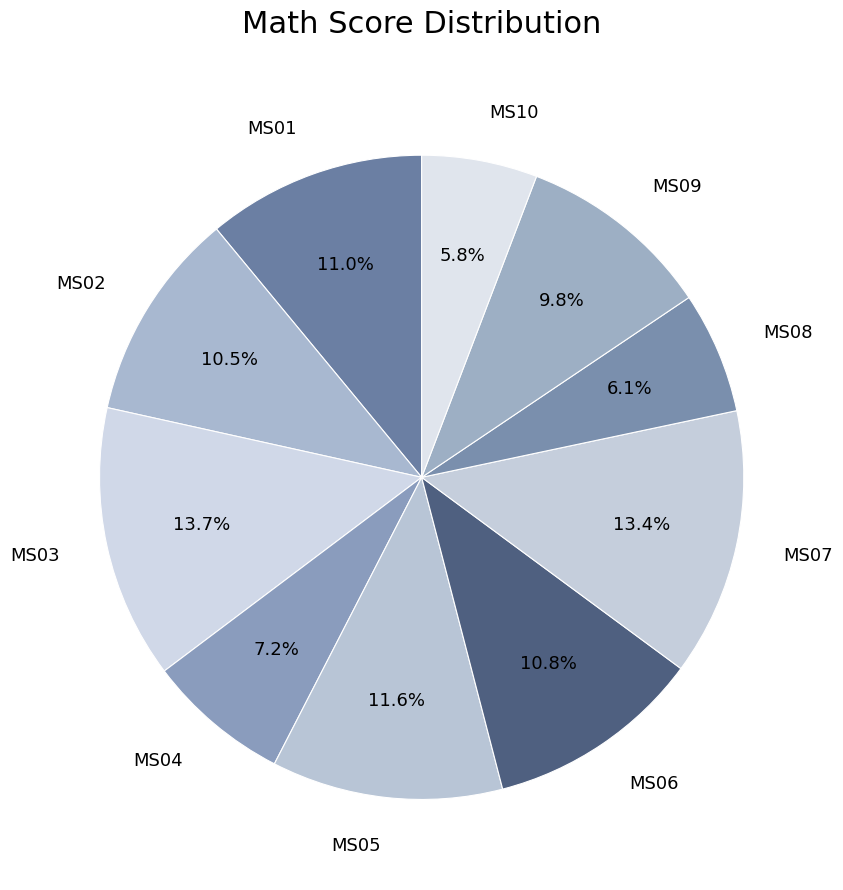

How much of the chart is everything except MS09?

90.2%